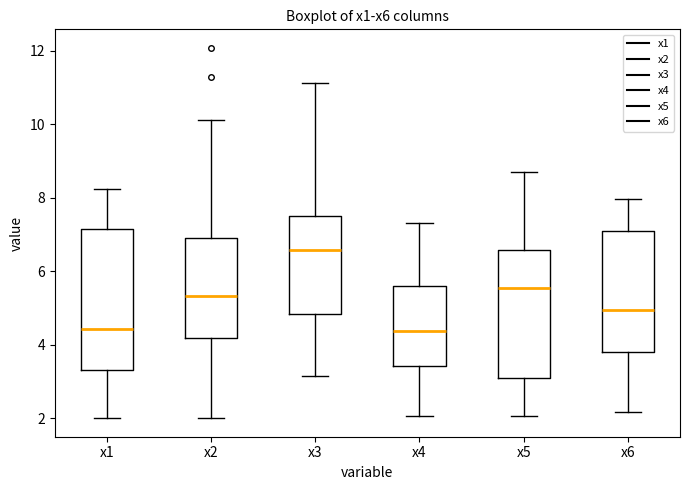

Reading left to right, read every box against the y-axis: the position of its median line, the range the box covers, and the ends of its whiskers. The values are not printed on the chart, so give them approximately, as read against the axis.

x1: median 4.4, box 3.4 to 7.2, whiskers 2.0 to 8.2
x2: median 5.4, box 4.2 to 7.0, whiskers 2.0 to 10.2
x3: median 6.6, box 4.8 to 7.6, whiskers 3.2 to 11.2
x4: median 4.4, box 3.4 to 5.6, whiskers 2.0 to 7.4
x5: median 5.6, box 3.2 to 6.6, whiskers 2.0 to 8.8
x6: median 5.0, box 3.8 to 7.2, whiskers 2.2 to 8.0